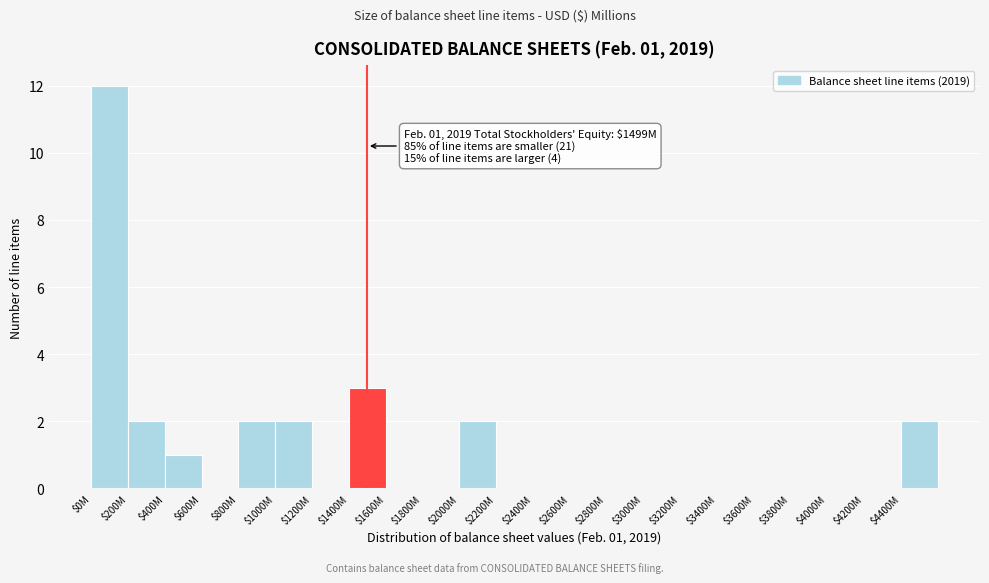

What is the maximum value shown in the chart?

12